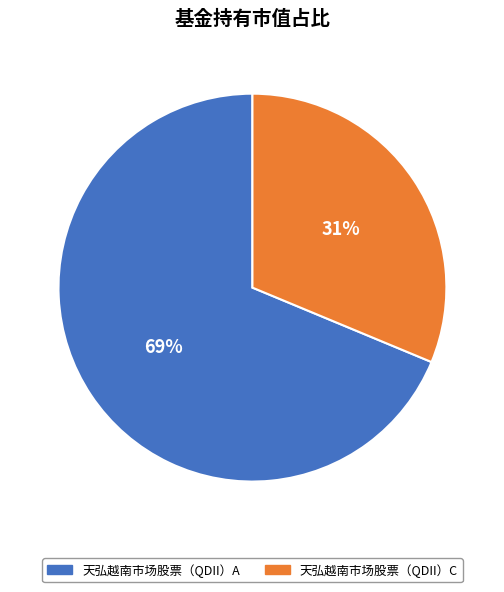

Count the number of slices in the pie.

2